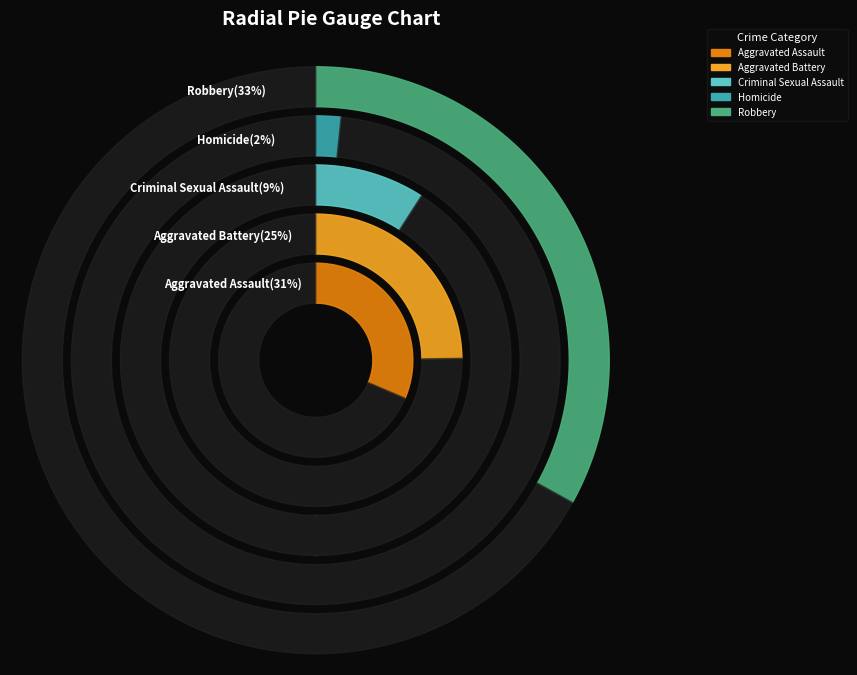

The Aggravated Battery slice represents 25% of the pie. True or false?

True